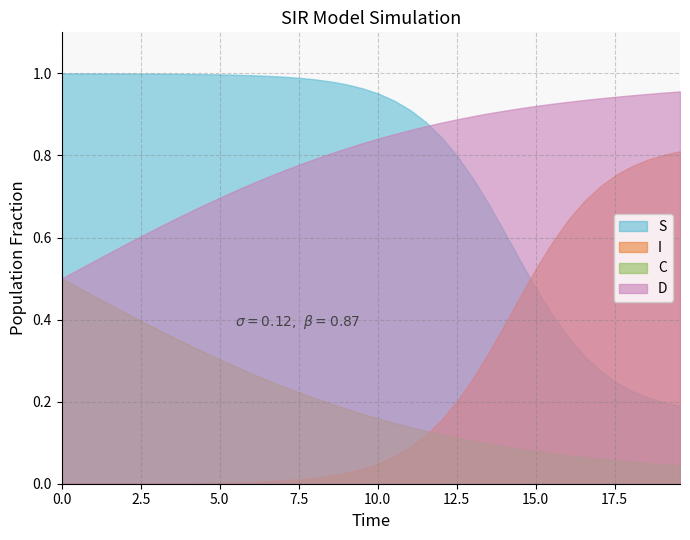

At how many categories does at least one series exceed 0?

40